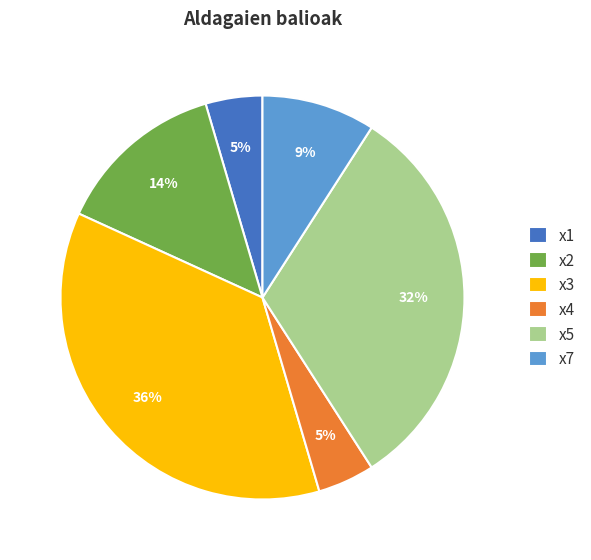

What is the largest slice in the pie chart?

x3